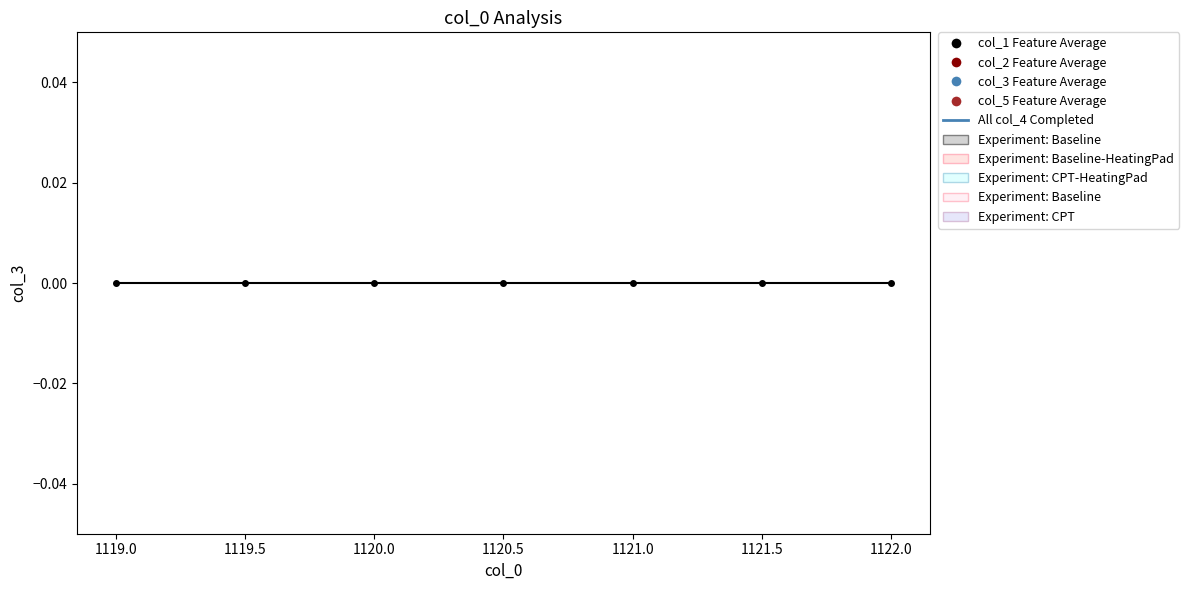

At which category is the sum across all series the highest?

1122.0